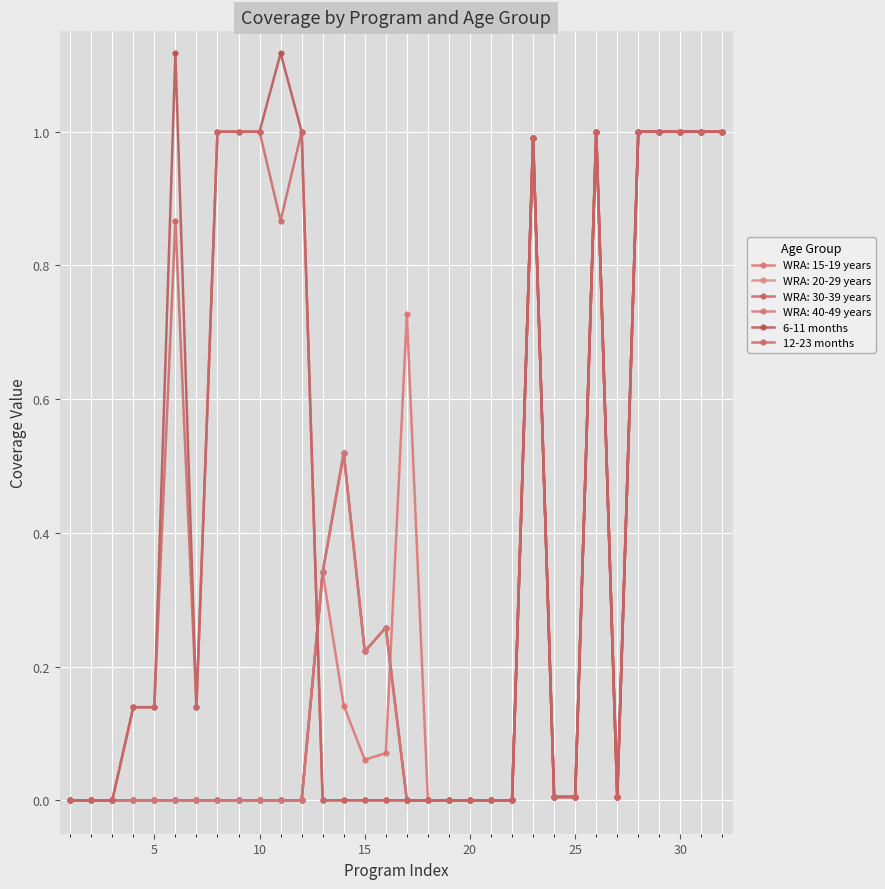

How many lines are shown in the chart?

6